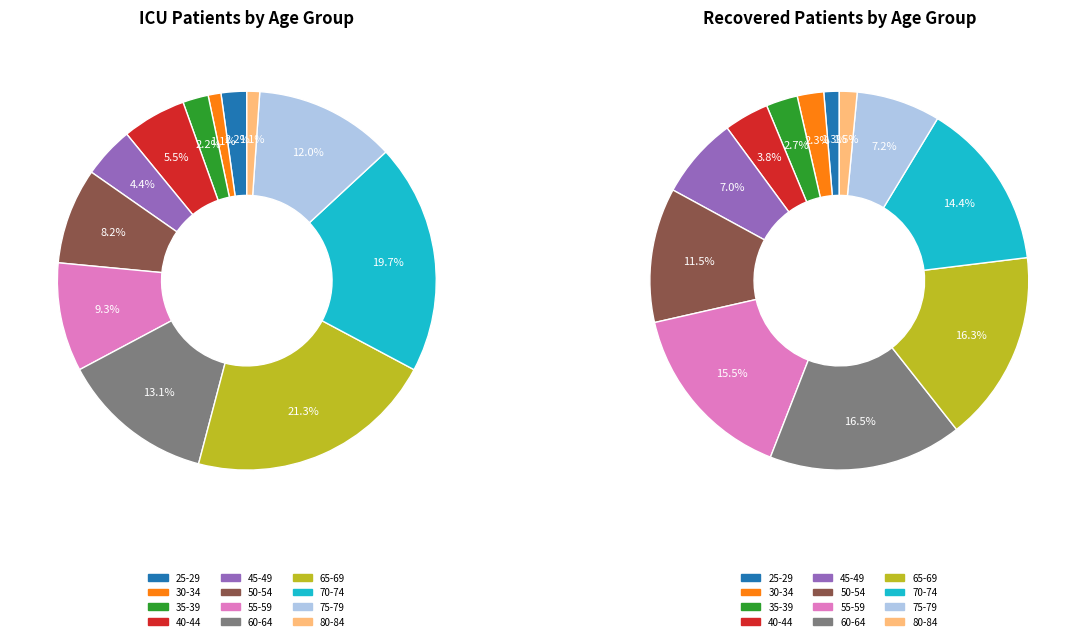

Combined, do icu_values and 3 account for over 50%?

No